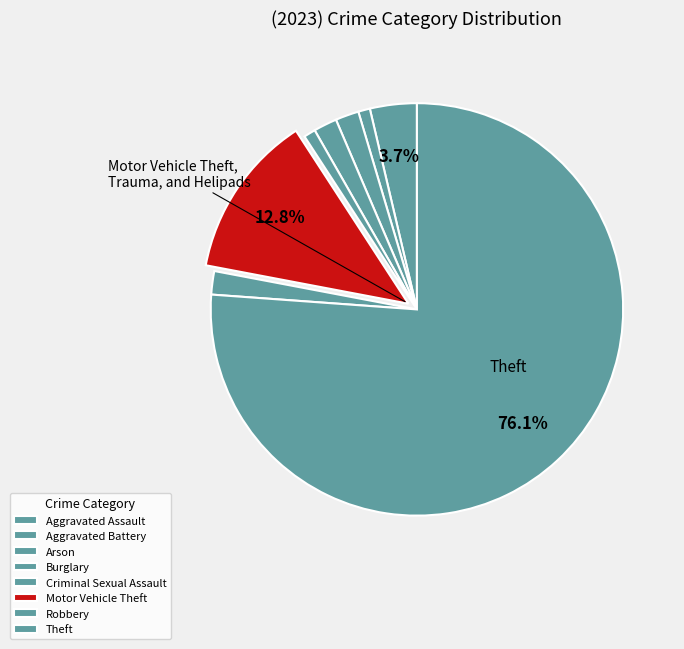

Between Burglary and Arson, which is larger?

Burglary